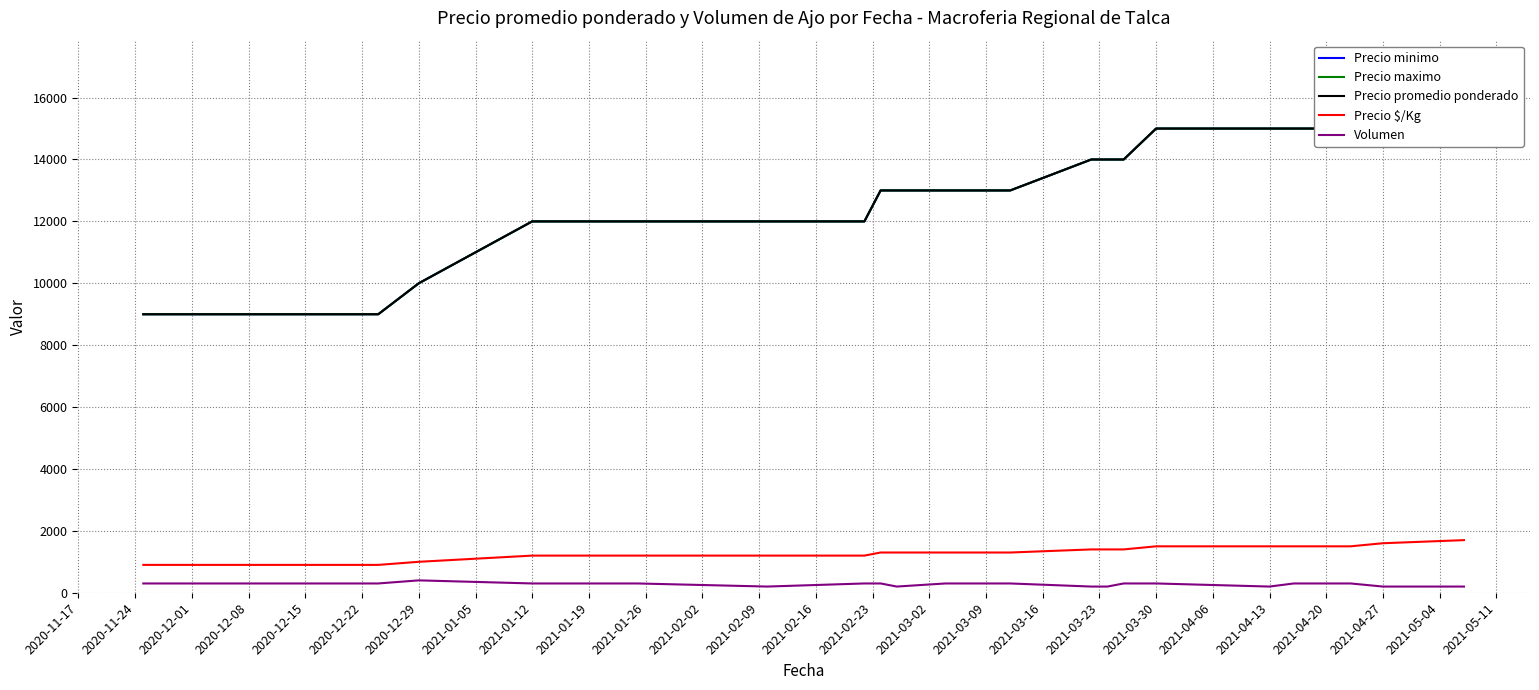

True or false: Precio minimo and Precio maximo cross at least once.

False